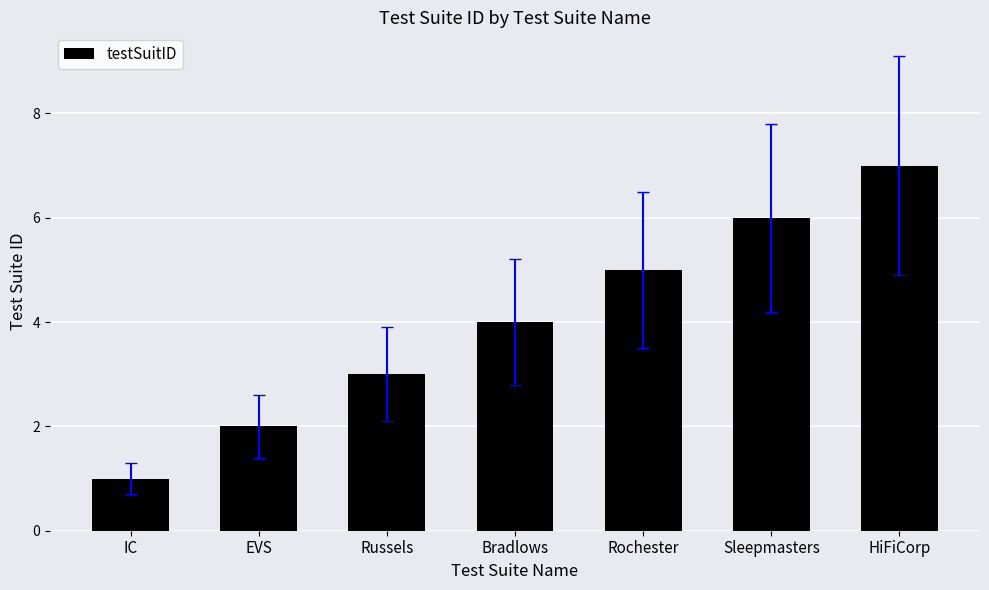

Rank the categories by value from highest to lowest.

HiFiCorp, Sleepmasters, Rochester, Bradlows, Russels, EVS, IC